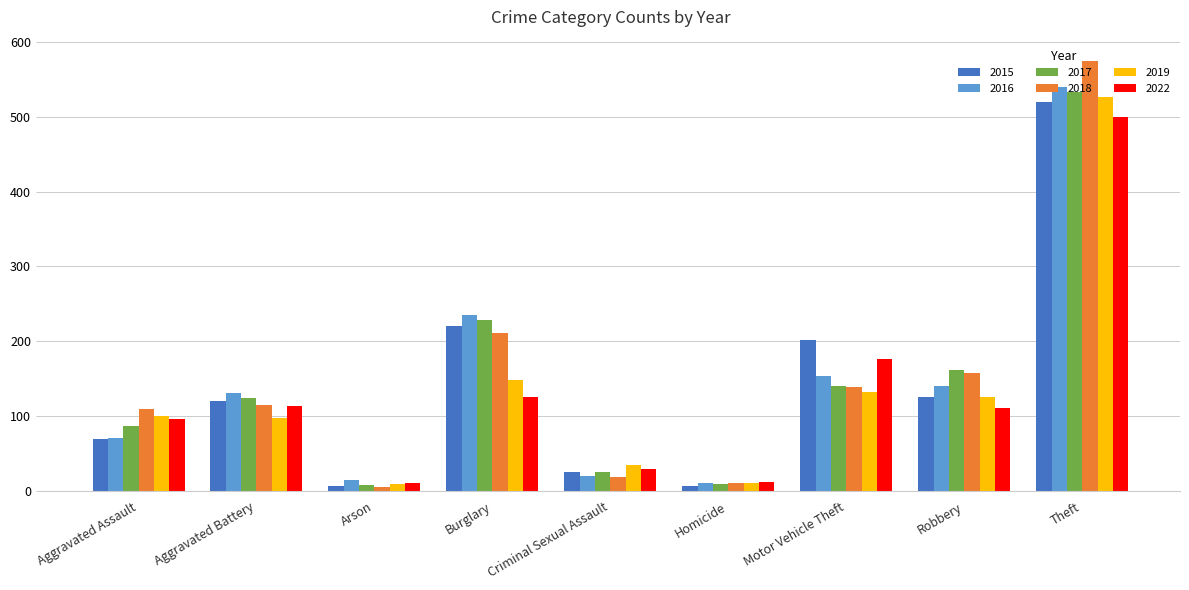

The value of 2022 at Robbery is 111. True or false?

True